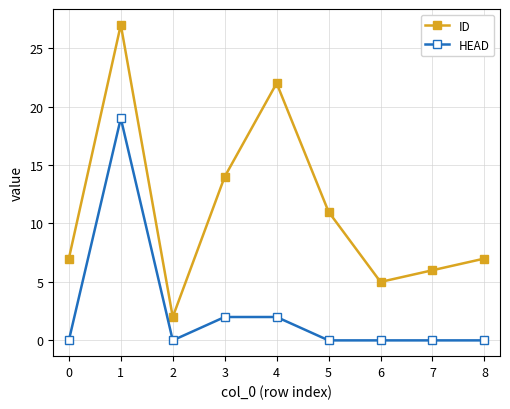

How many distinct data groups are displayed?

2